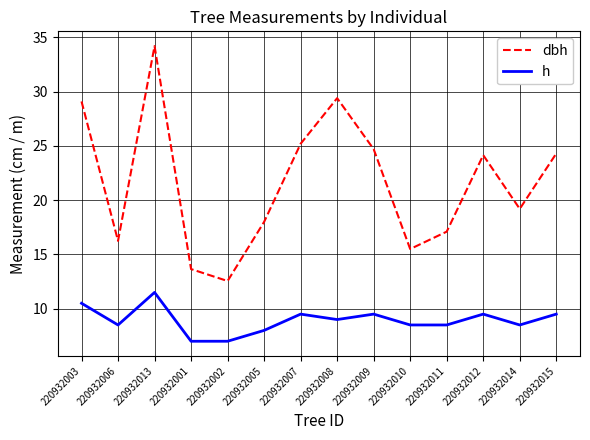

What is the highest value of the h series?

11.5